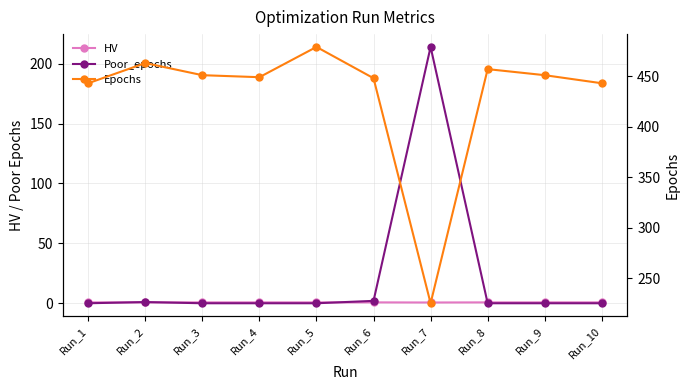

At which label is Epochs closest to 352?

Run_1